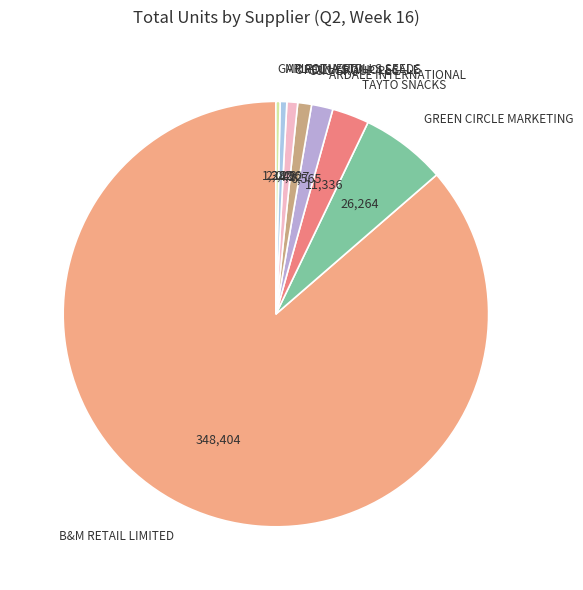

Is the sum of OREILLYS WHOLESALE and MR FOTHERGILLS SEEDS greater than half?

No